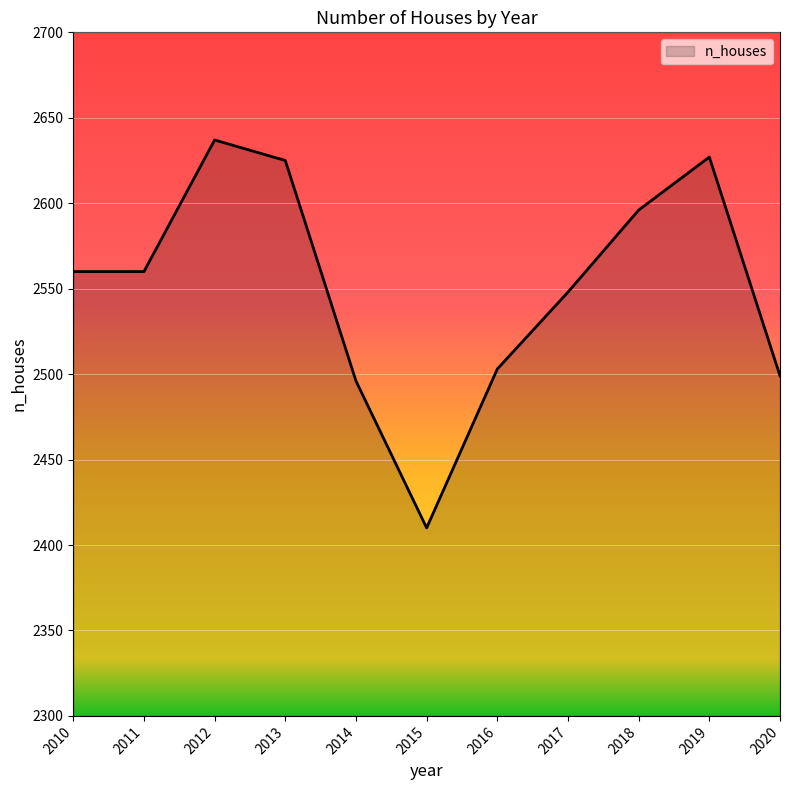

Approximately how many times larger is the value at 2011 compared to 2017?

1.0